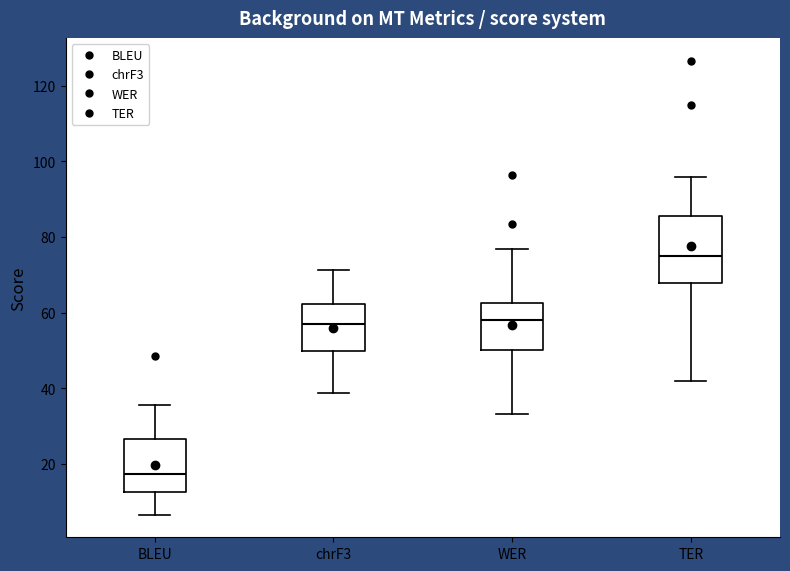

Reading left to right, read every box against the y-axis: the position of its median line, the range the box covers, and the ends of its whiskers. The values are not printed on the chart, so give them approximately, as read against the axis.

BLEU: median 18, box 12 to 26, whiskers 6 to 36
chrF3: median 56, box 50 to 62, whiskers 38 to 72
WER: median 58, box 50 to 62, whiskers 34 to 76
TER: median 76, box 68 to 86, whiskers 42 to 96